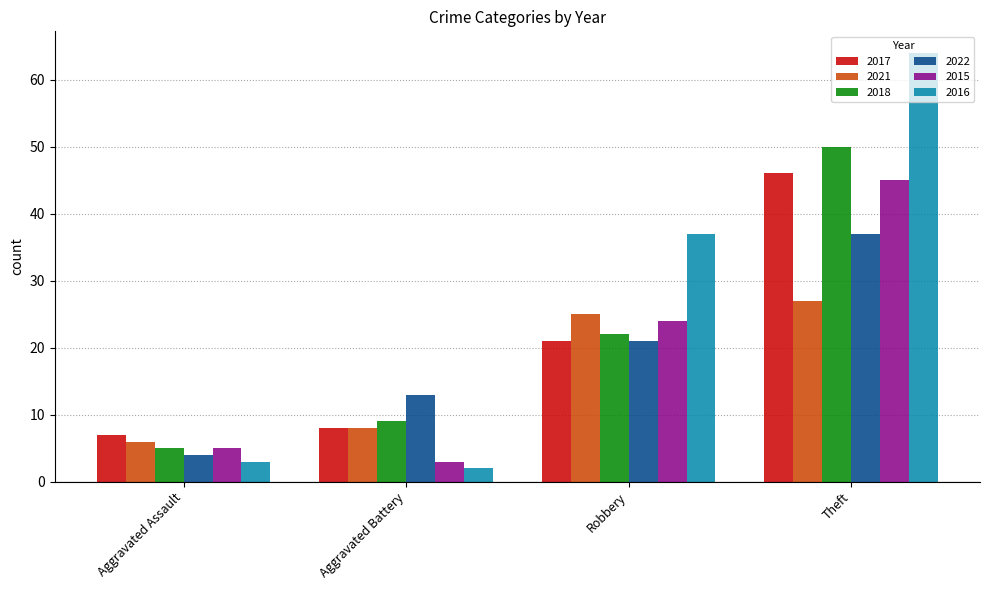

List the labels in order of 2018 value, largest first.

Theft, Robbery, Aggravated Battery, Aggravated Assault